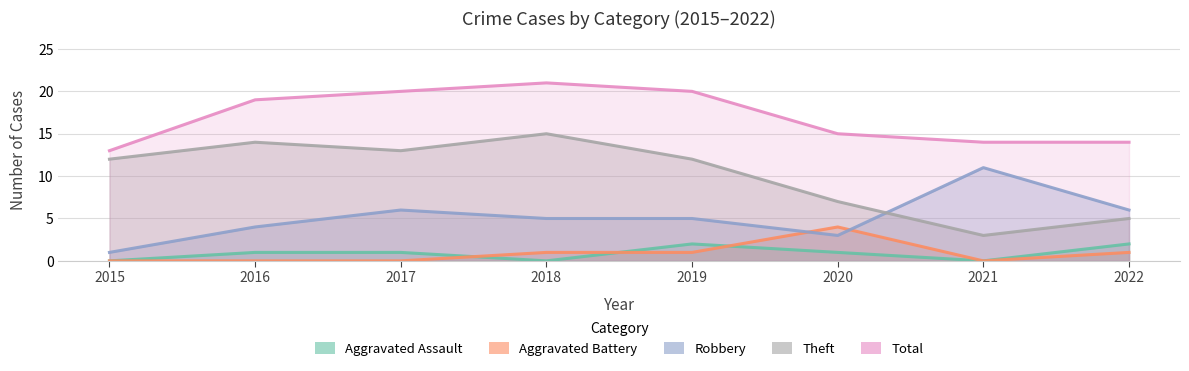

Reading left to right, extract all data points from this chart.

Aggravated Assault: 0	1	1	0	2	1	0	2
Aggravated Battery: 0	0	0	1	1	4	0	1
Robbery: 1	4	6	5	5	3	11	6
Theft: 12	14	13	15	12	7	3	5
Total: 13	19	20	21	20	15	14	14